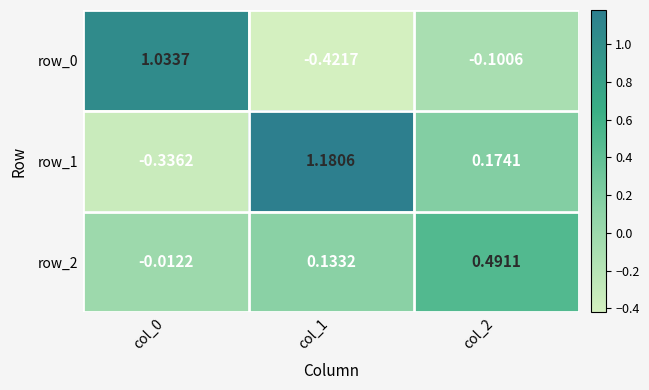

How many data points in row_2 are less than 0?

1